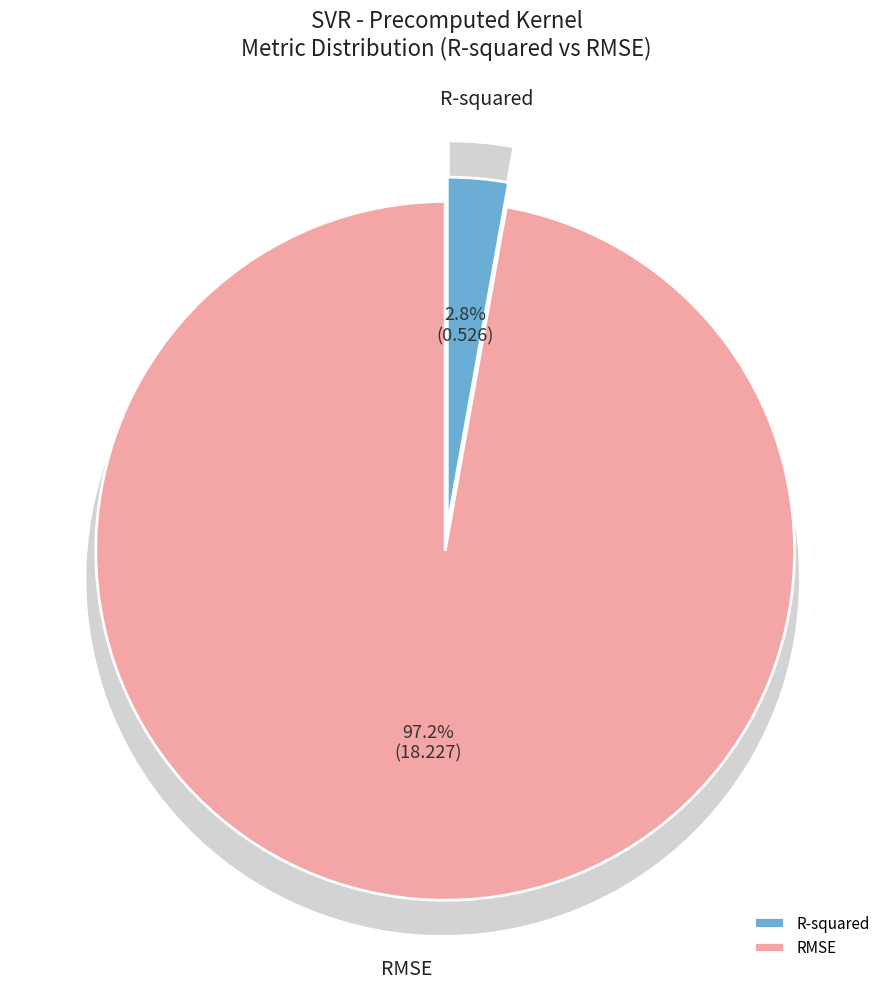

Which slice is the smallest?

R-squared